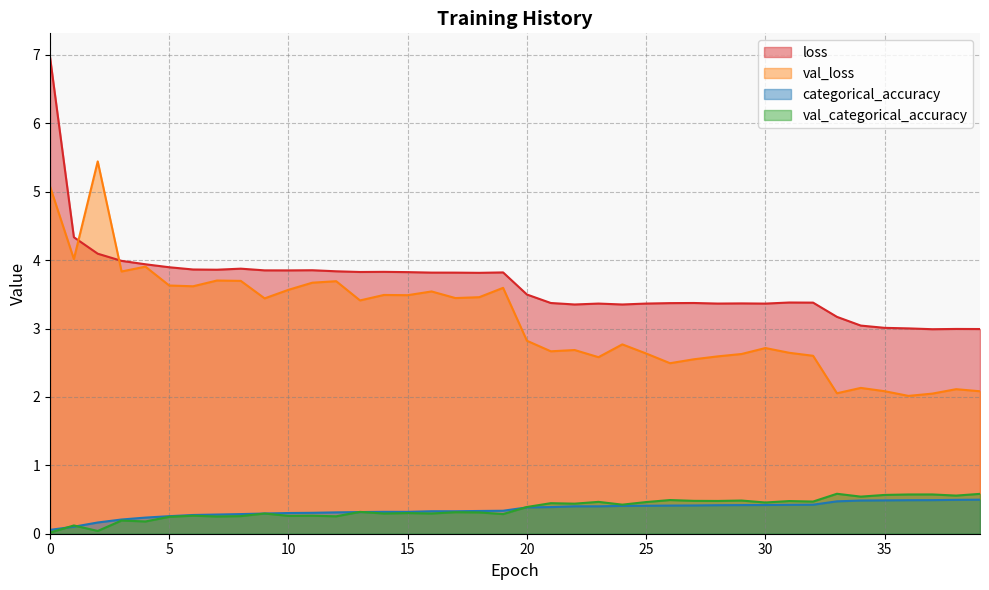

How many times do val_loss and loss cross each other?

2